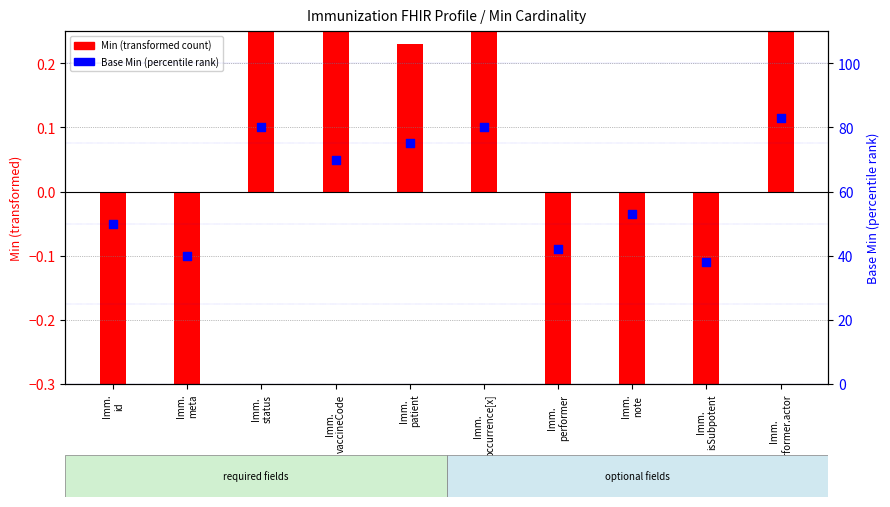

Which has a higher value, Imm.
meta or Imm.
isSubpotent?

Imm.
meta